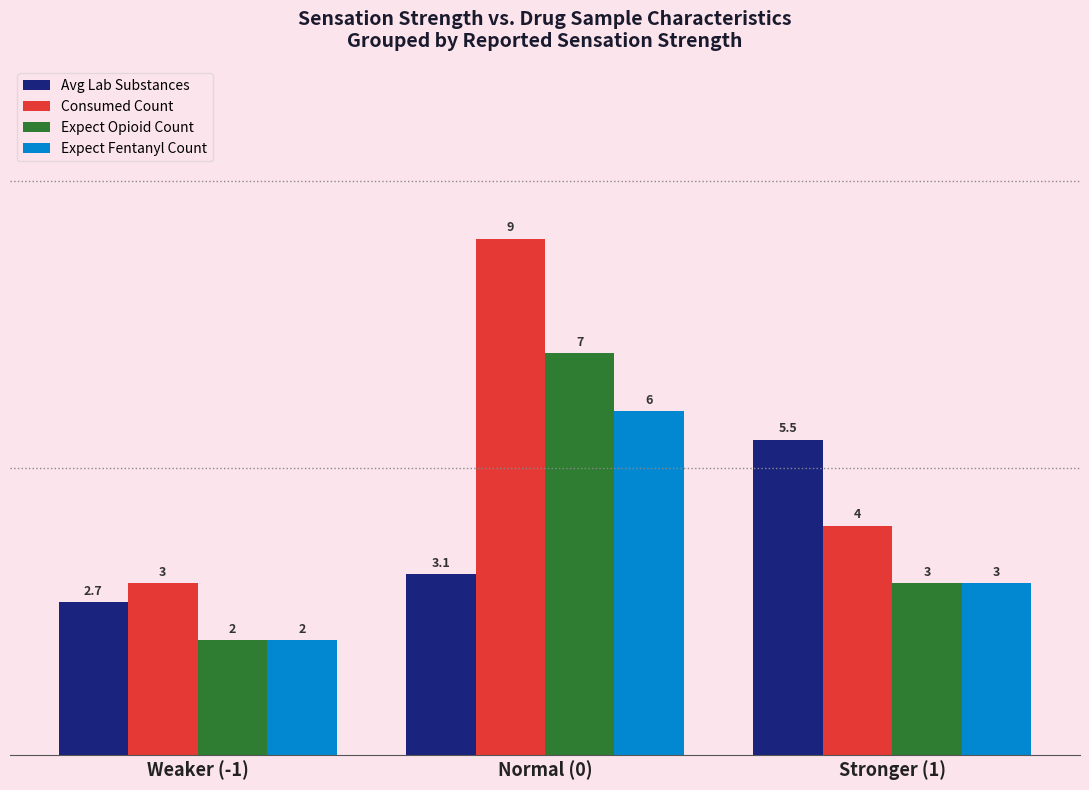

What is the label of the 3rd bar from the right?

Weaker (-1)